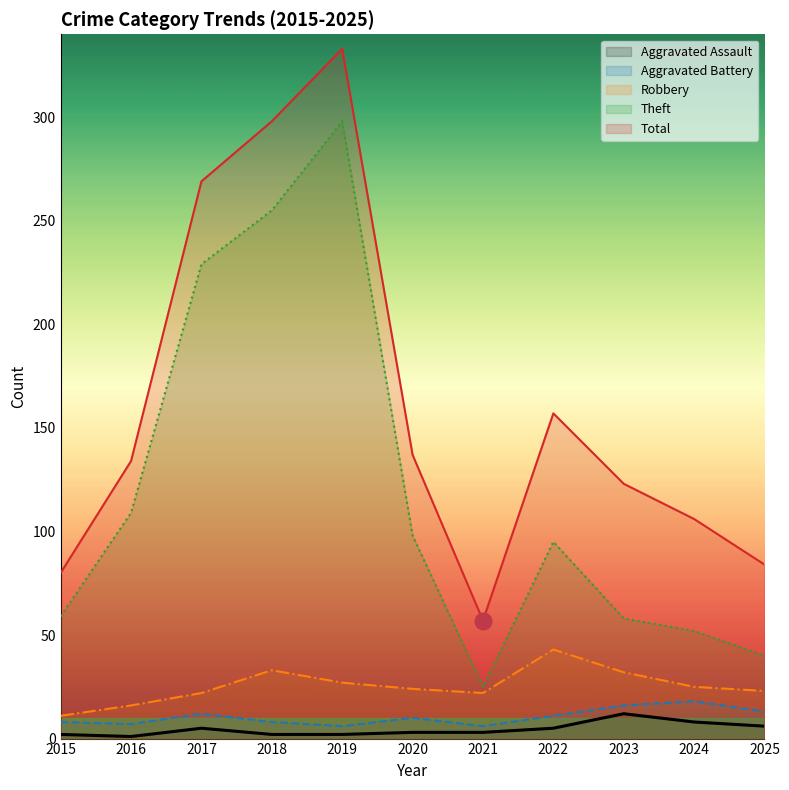

Reading left to right, extract all data points from this chart.

Aggravated Assault: 2	1	5	2	2	3	3	5	12	8	6
Aggravated Battery: 8	7	12	8	6	10	6	11	16	18	13
Robbery: 11	16	22	33	27	24	22	43	32	25	23
Theft: 59	109	229	255	298	98	25	95	58	52	40
Total: 80	134	269	298	333	137	57	157	123	106	84